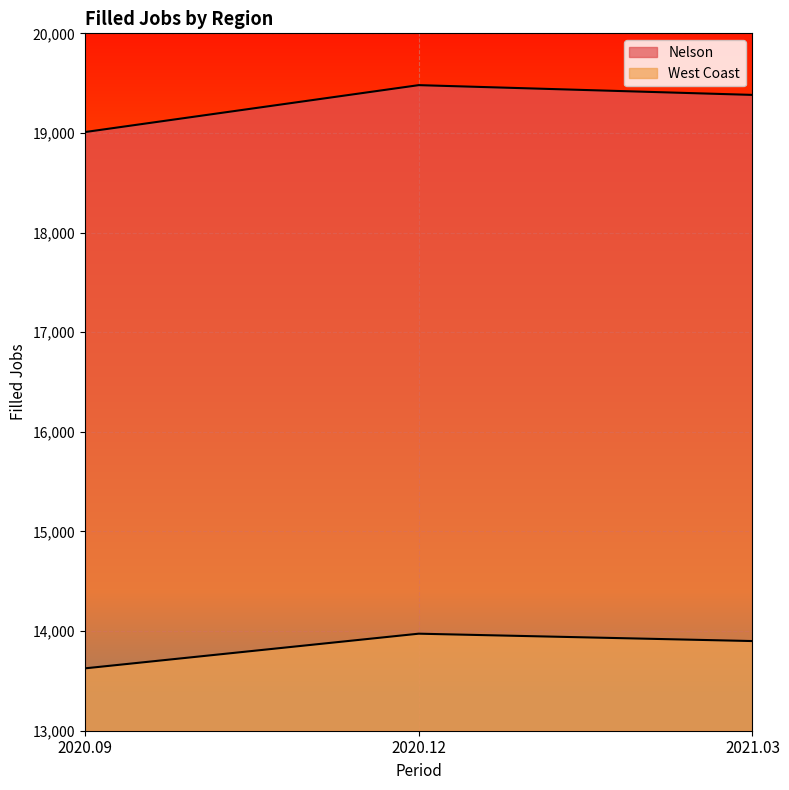

The West Coast series shows 5471 at 2020.12. True or false?

False